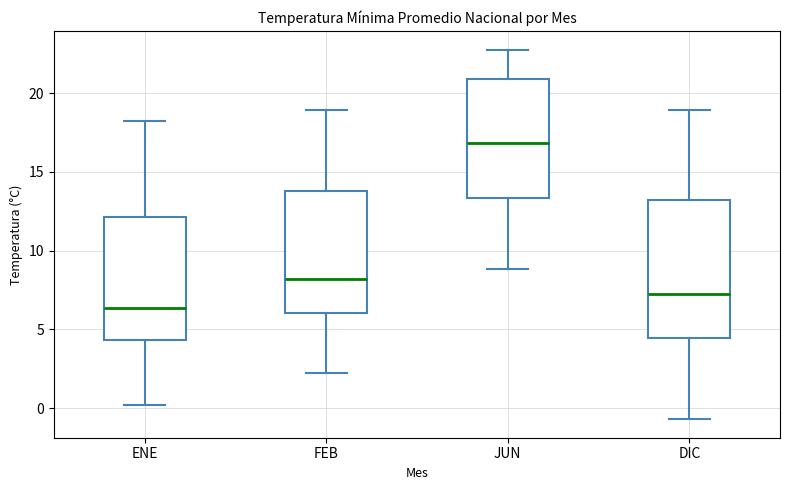

Reading left to right, read every box against the y-axis: the position of its median line, the range the box covers, and the ends of its whiskers. The values are not printed on the chart, so give them approximately, as read against the axis.

ENE: median 6.5, box 4.5 to 12.0, whiskers 0.0 to 18.0
FEB: median 8.0, box 6.0 to 14.0, whiskers 2.0 to 19.0
JUN: median 17.0, box 13.5 to 21.0, whiskers 9.0 to 23.0
DIC: median 7.5, box 4.5 to 13.0, whiskers -0.5 to 19.0